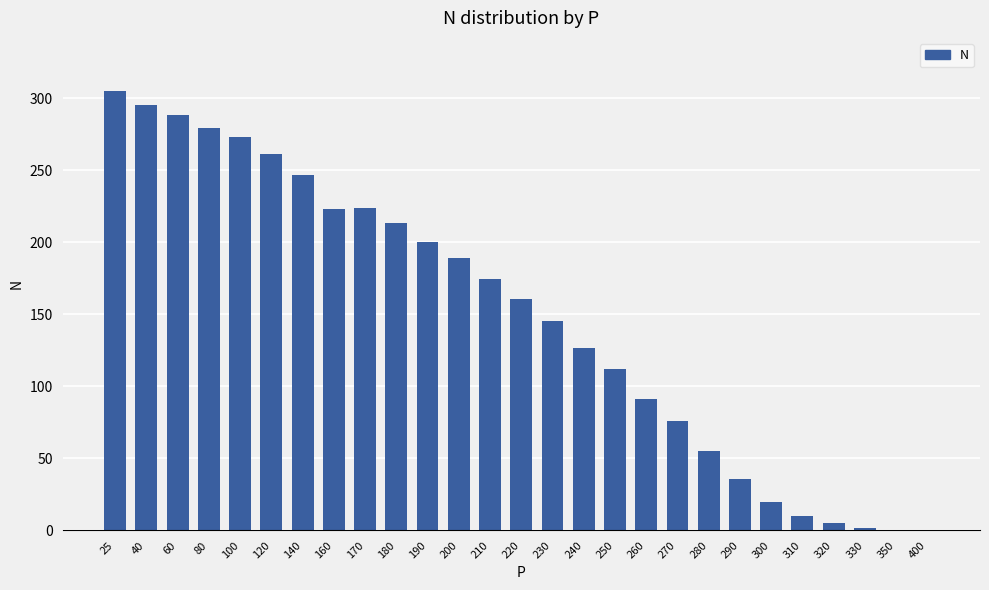

What is the sum of all values?

4014.7